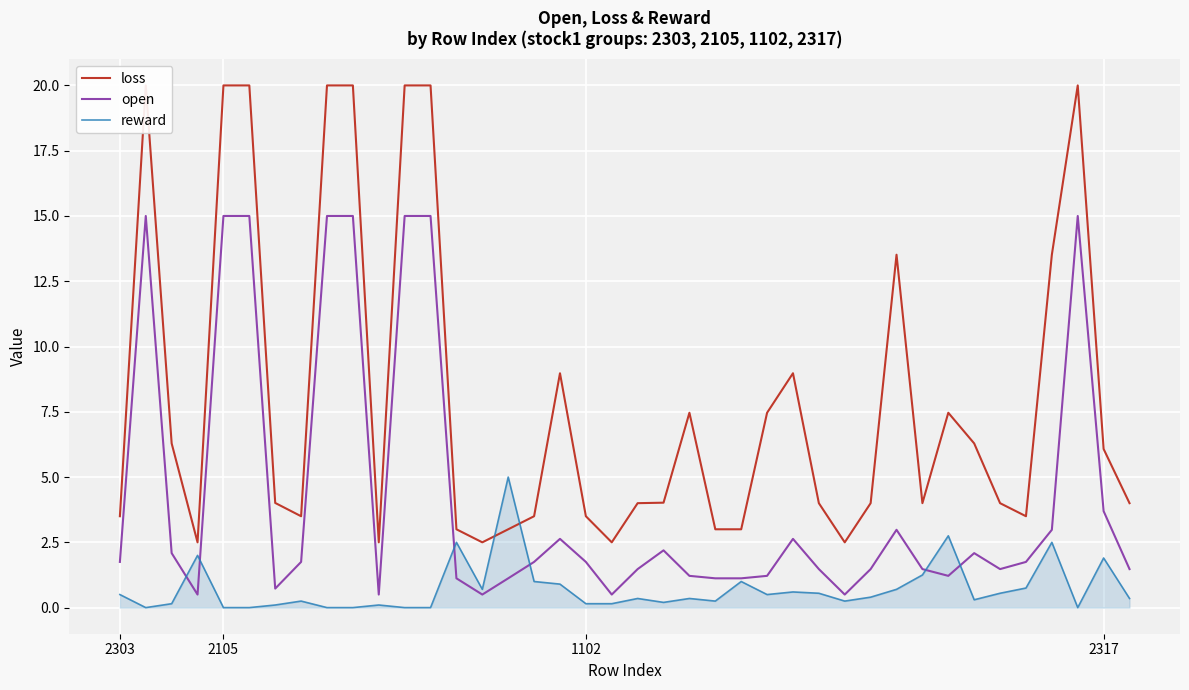

Which series has the largest range (max minus min)?

loss